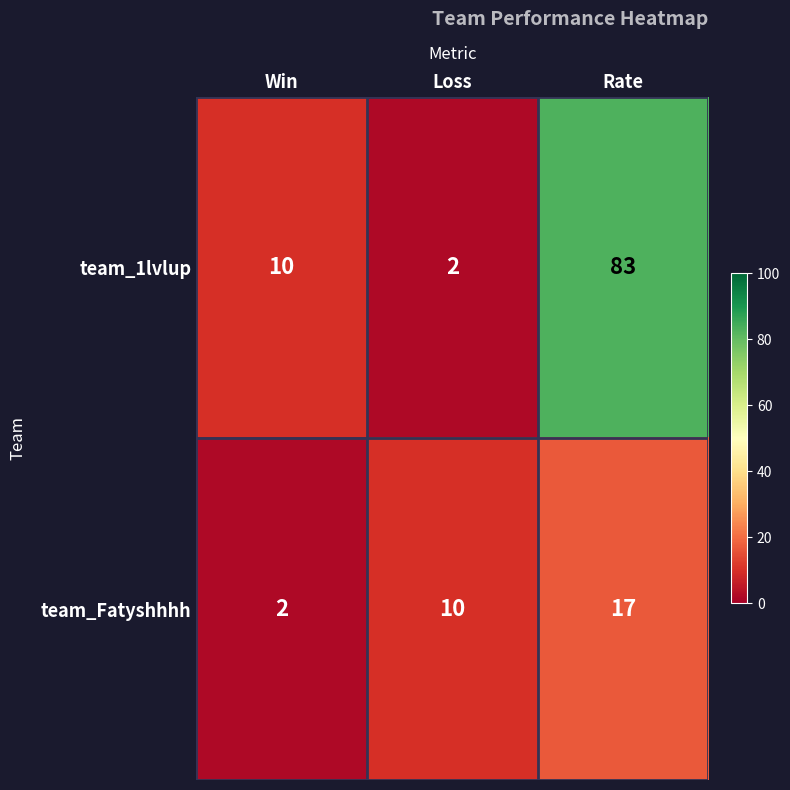

What is the difference between the second highest and minimum values in the team_Fatyshhhh series?

8